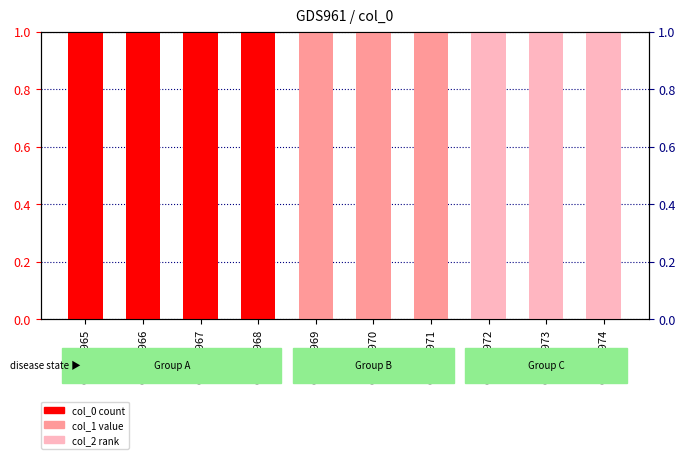

Reading left to right, what are all the values shown in this chart?

col_0: GSM15965=1	GSM15966=1	GSM15967=1	GSM15968=1	GSM15969=0	GSM15970=0	GSM15971=0	GSM15972=0	GSM15973=0	GSM15974=0
col_1: GSM15965=0	GSM15966=0	GSM15967=0	GSM15968=0	GSM15969=1	GSM15970=1	GSM15971=1	GSM15972=0	GSM15973=0	GSM15974=0
col_2: GSM15965=0	GSM15966=0	GSM15967=0	GSM15968=0	GSM15969=0	GSM15970=0	GSM15971=0	GSM15972=1	GSM15973=1	GSM15974=1